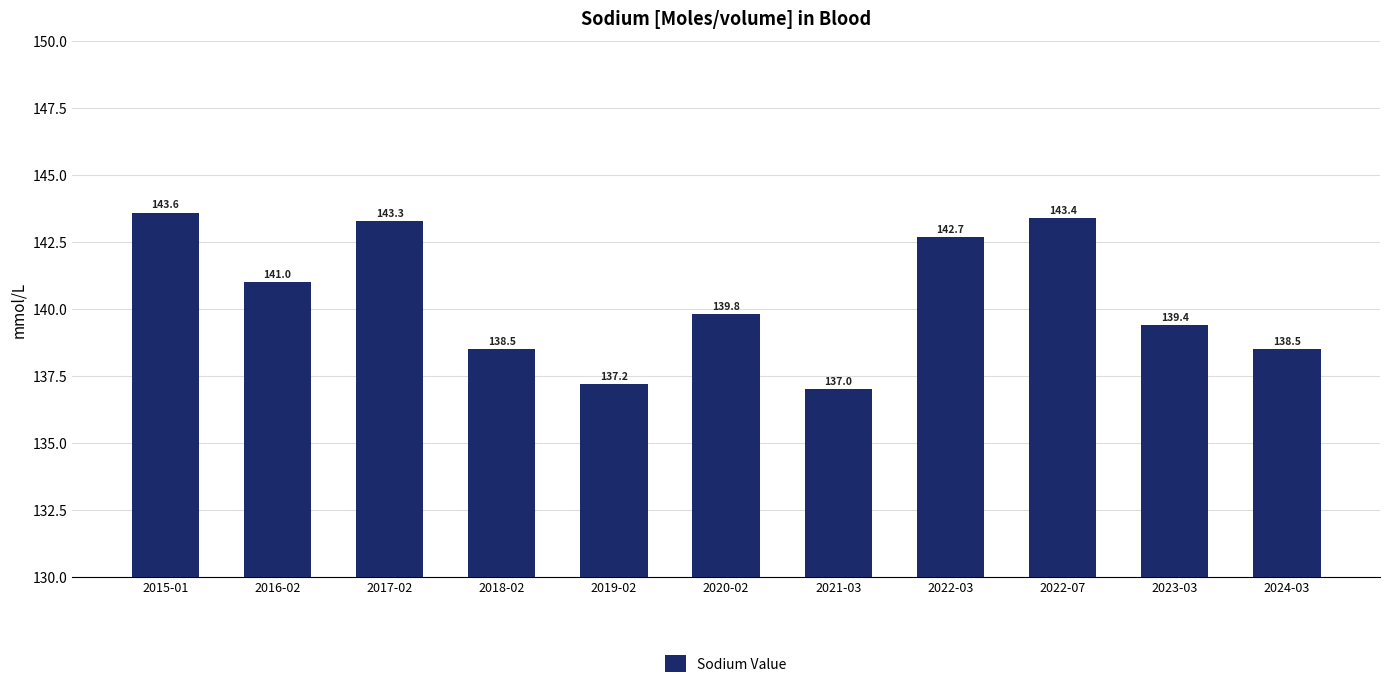

Reading right to left, transcribe all the data shown in this chart.

2024-03=138.5	2023-03=139.4	2022-07=143.4	2022-03=142.7	2021-03=137.0	2020-02=139.8	2019-02=137.2	2018-02=138.5	2017-02=143.3	2016-02=141.0	2015-01=143.6